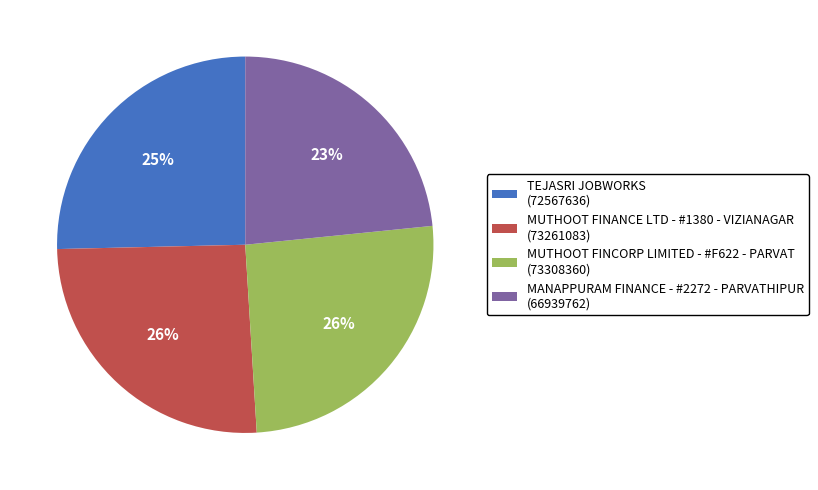

Is it true that MANAPPURAM FINANCE - #2272 - PARVATHIPUR (66939762) is 23% of the pie?

True